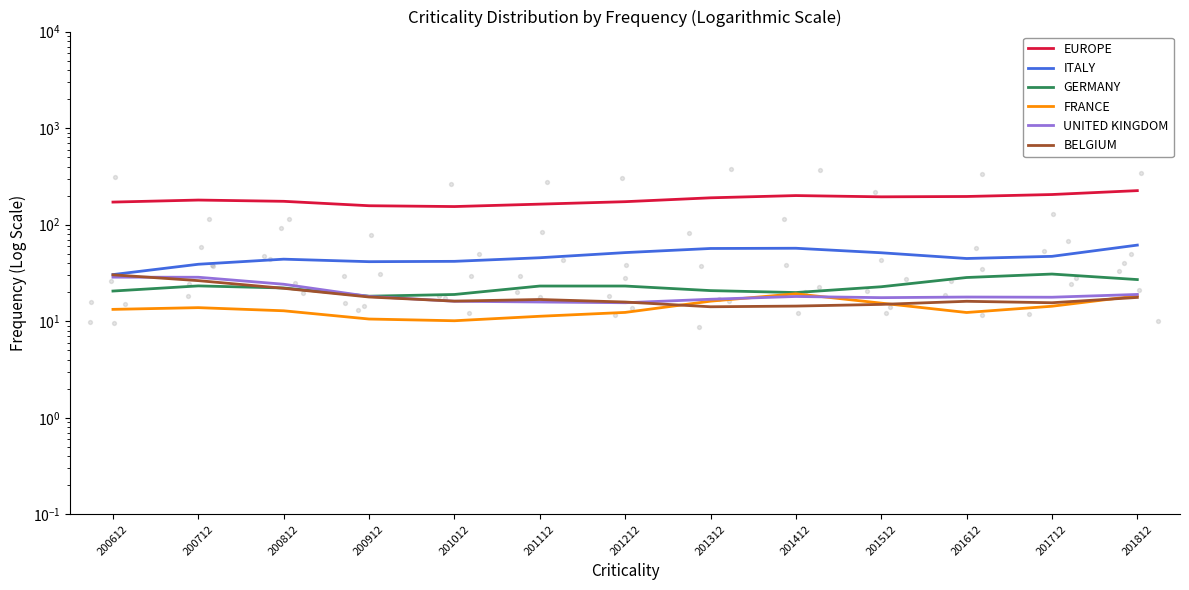

At which category is the sum across all series the highest?

201812